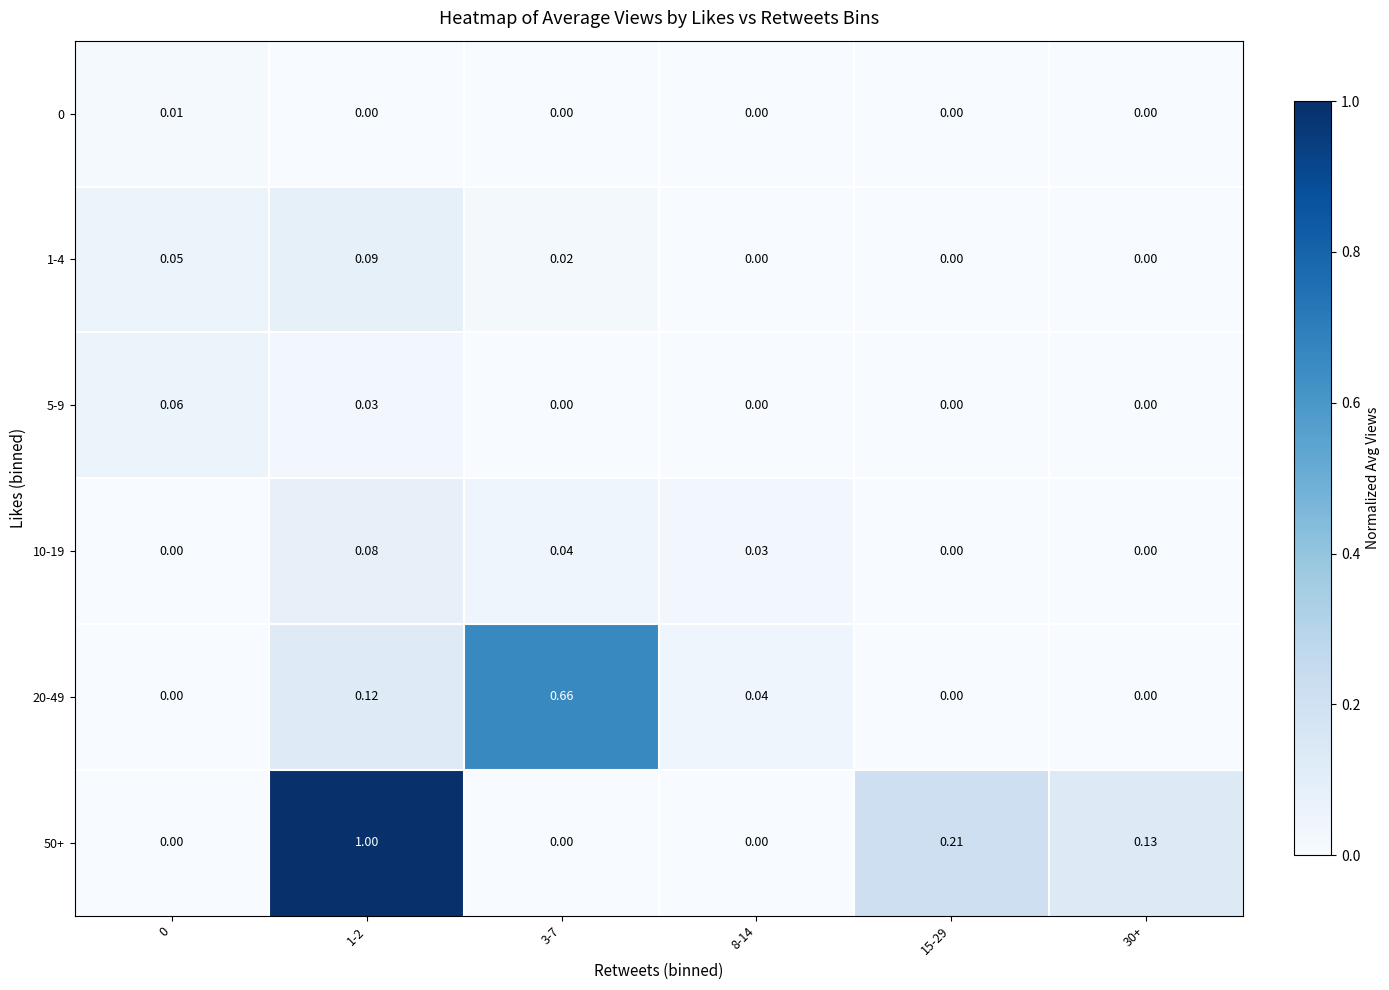

What is the greatest value displayed?

1.0